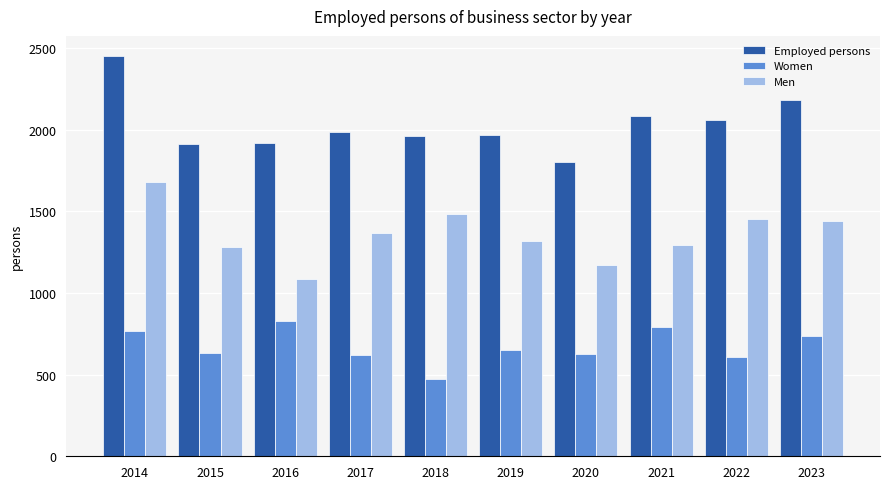

What is the minimum value shown in the chart?

475.0